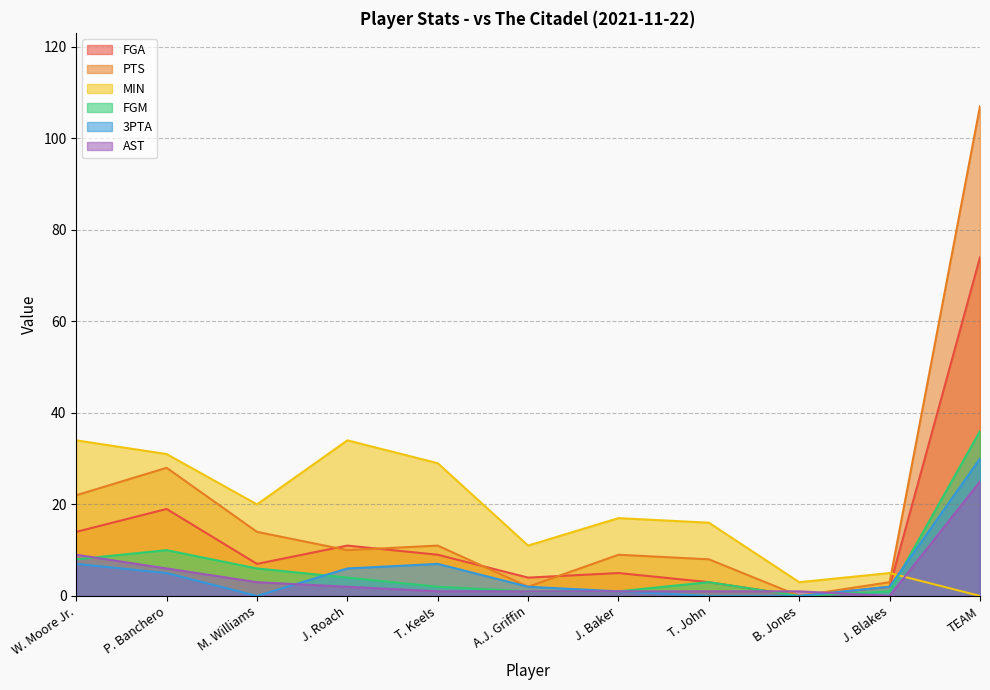

Which series has the largest total across all categories?

PTS